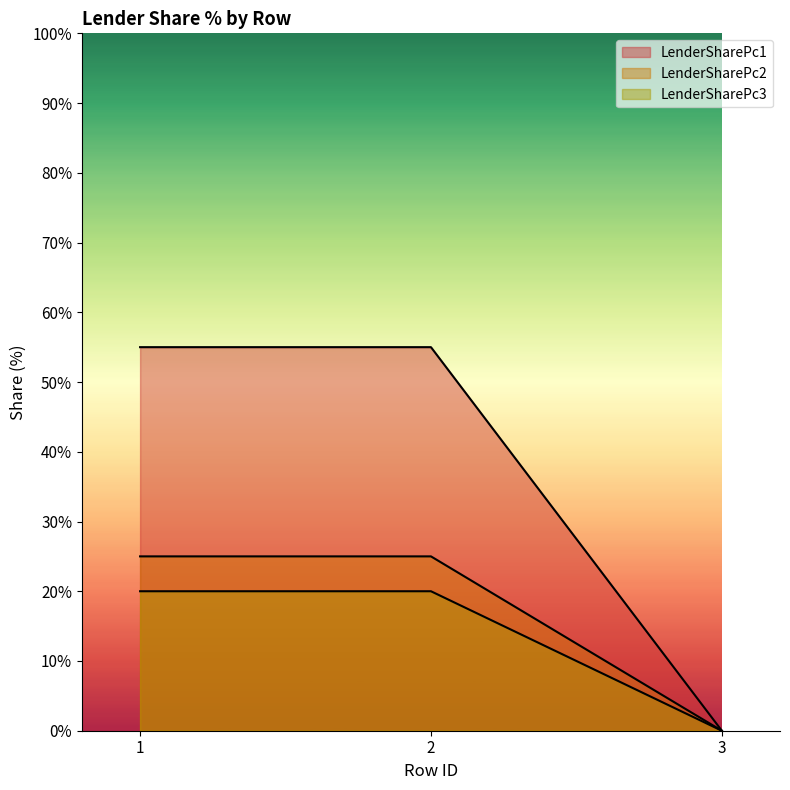

How many lines are shown in the chart?

3